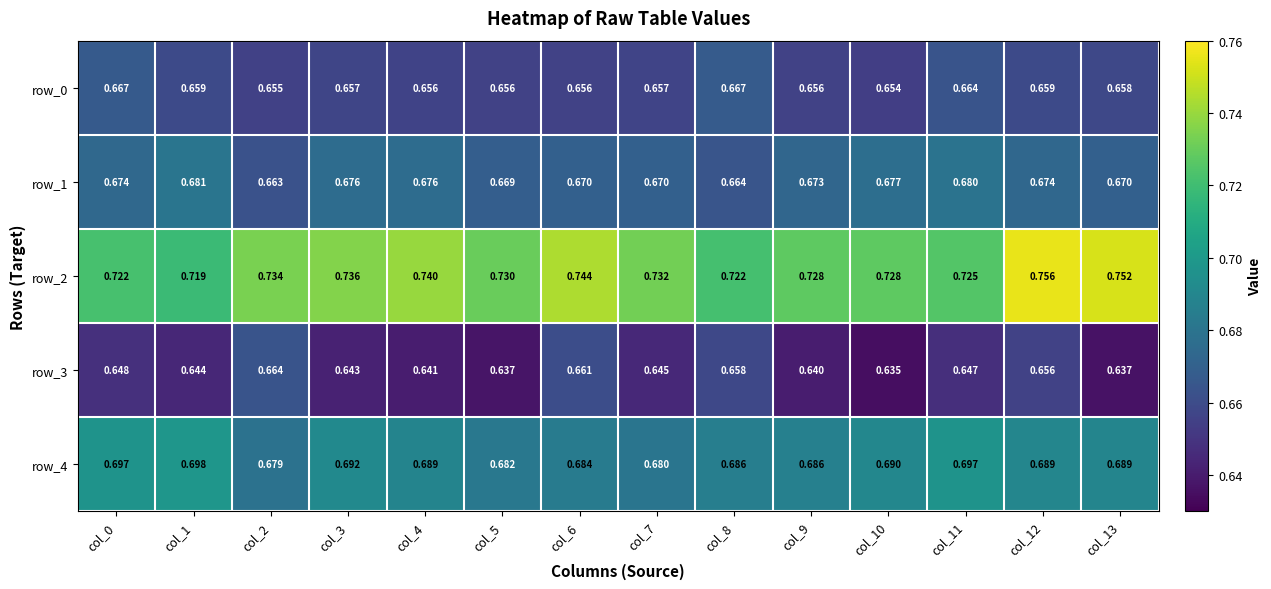

Is the value of row_0 at col_9 greater than the value of row_2 at col_1?

No